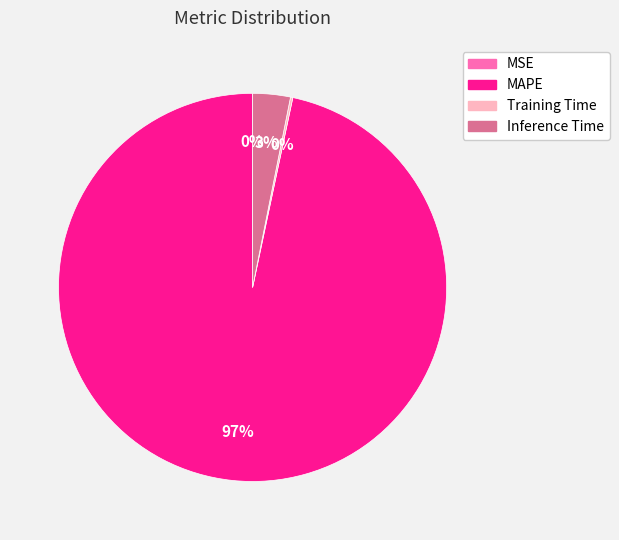

Which category has the biggest portion of the pie?

MAPE